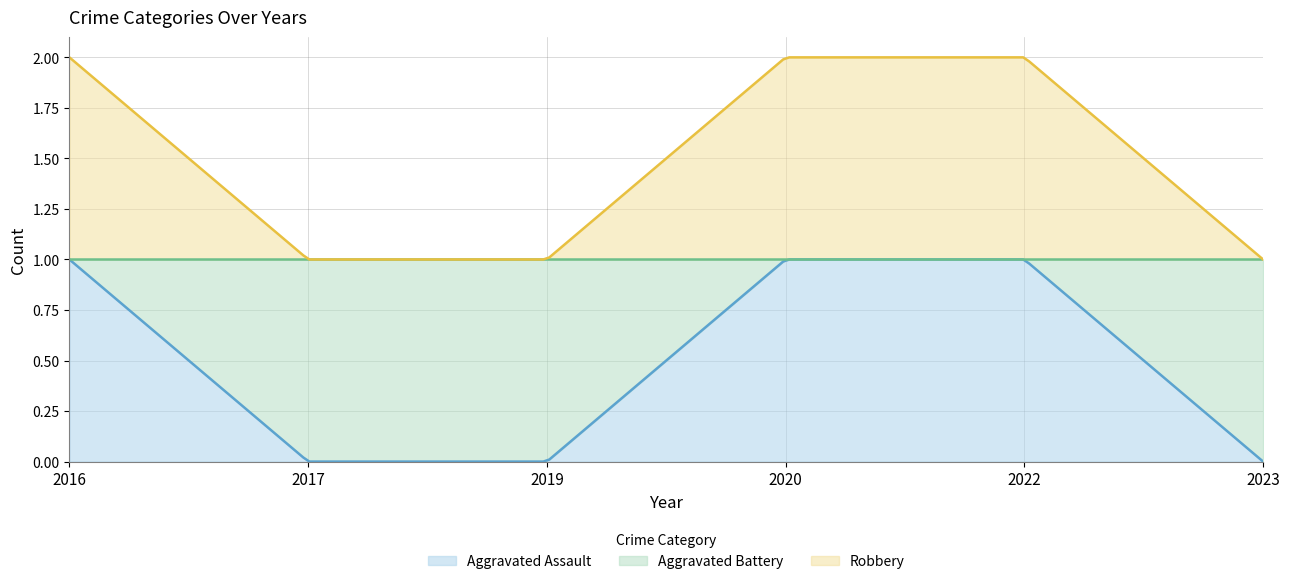

Count the number of categories in the chart.

200